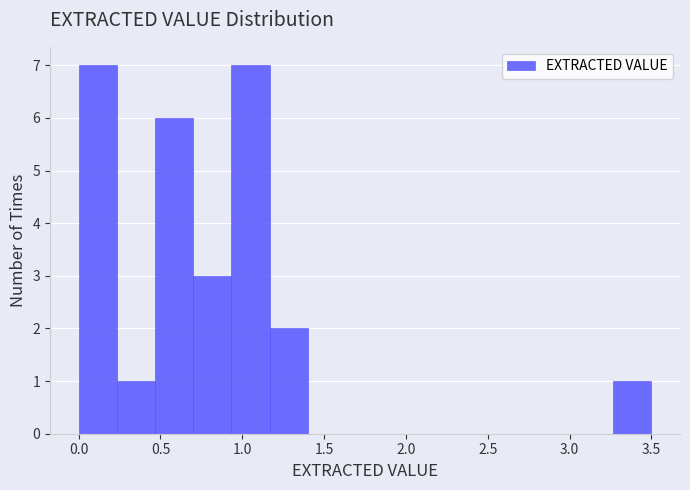

What is the height of the bar covering 0.25 to 0.45 on the x-axis? Neither the bar edges nor the heights are printed on the chart, so give them approximately, as read against the axes.

1